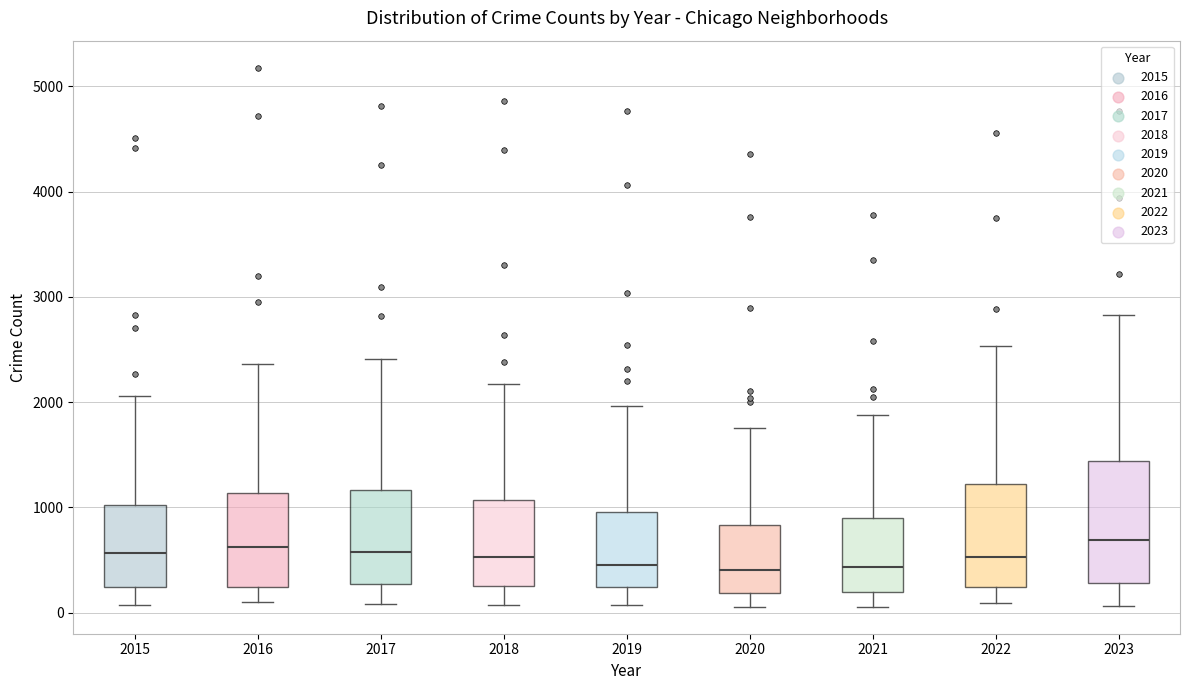

Where does the upper whisker of the box at x = 2023 end on the y-axis? The values are not printed on the chart, so give them approximately, as read against the axis.

2800